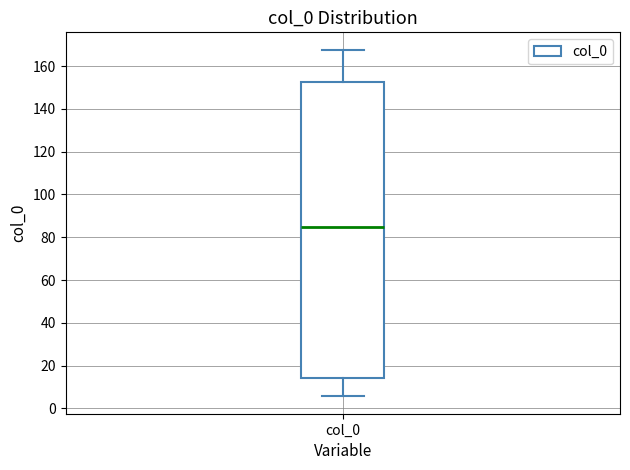

Read this box plot against the y-axis: the position of the median line, the range covered by the box, and the ends of both whiskers. The values are not printed on the chart, so give them approximately, as read against the axis.

median 86, box 14 to 152, whiskers 6 to 168